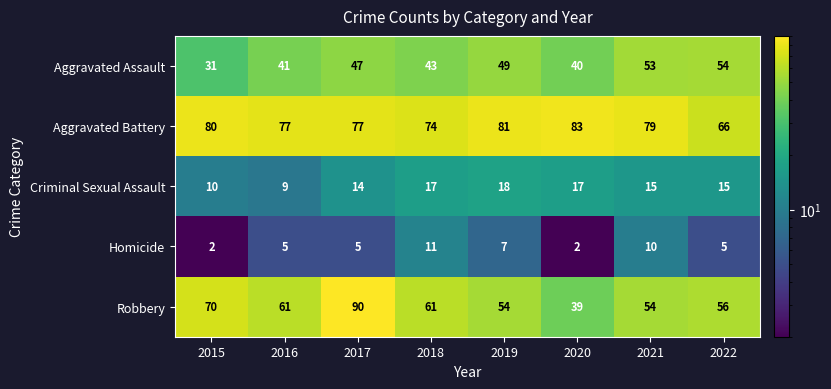

At 2022, list the series in order from largest to smallest.

Aggravated Battery, Robbery, Aggravated Assault, Criminal Sexual Assault, Homicide